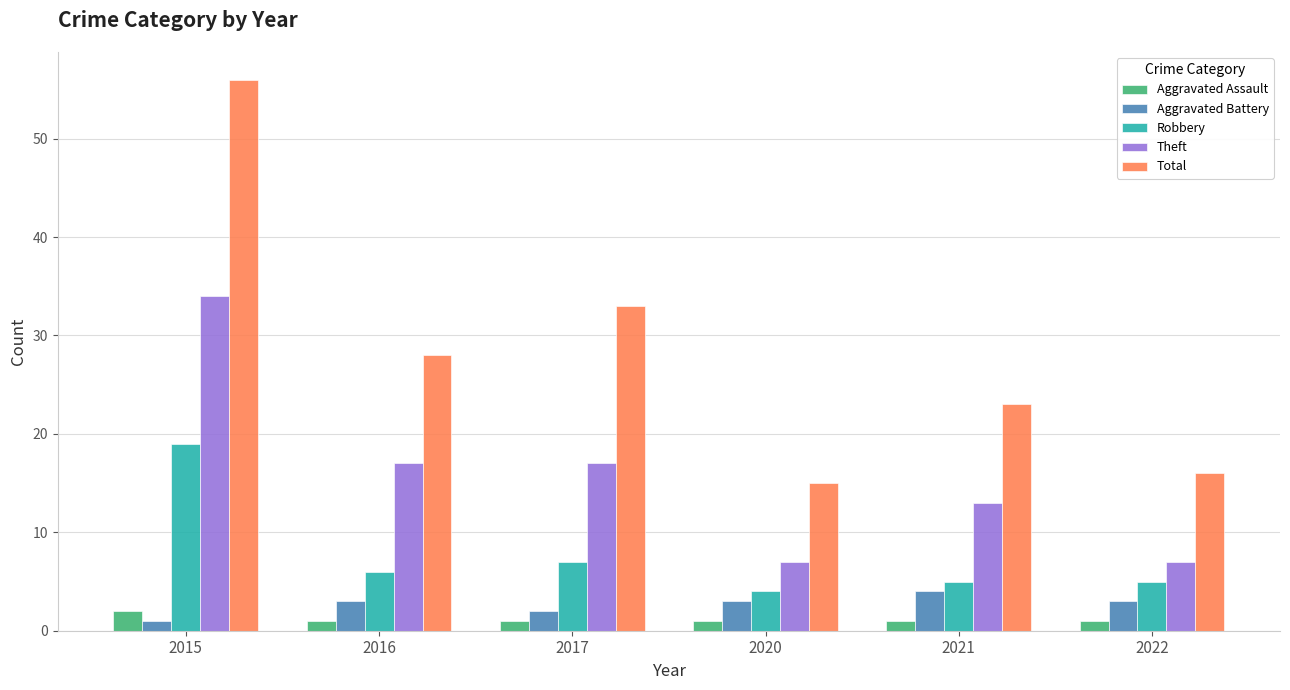

At which category is the sum across all series the highest?

2015